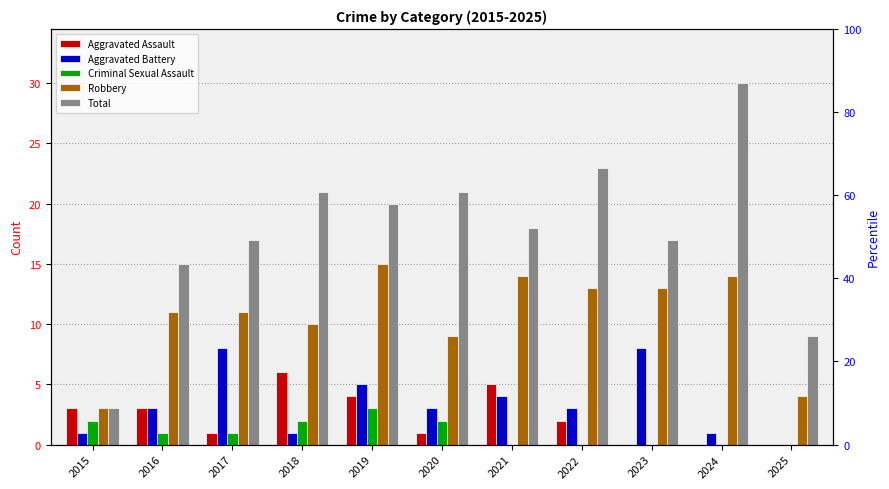

How many Criminal Sexual Assault values are between 0 and 2?

10